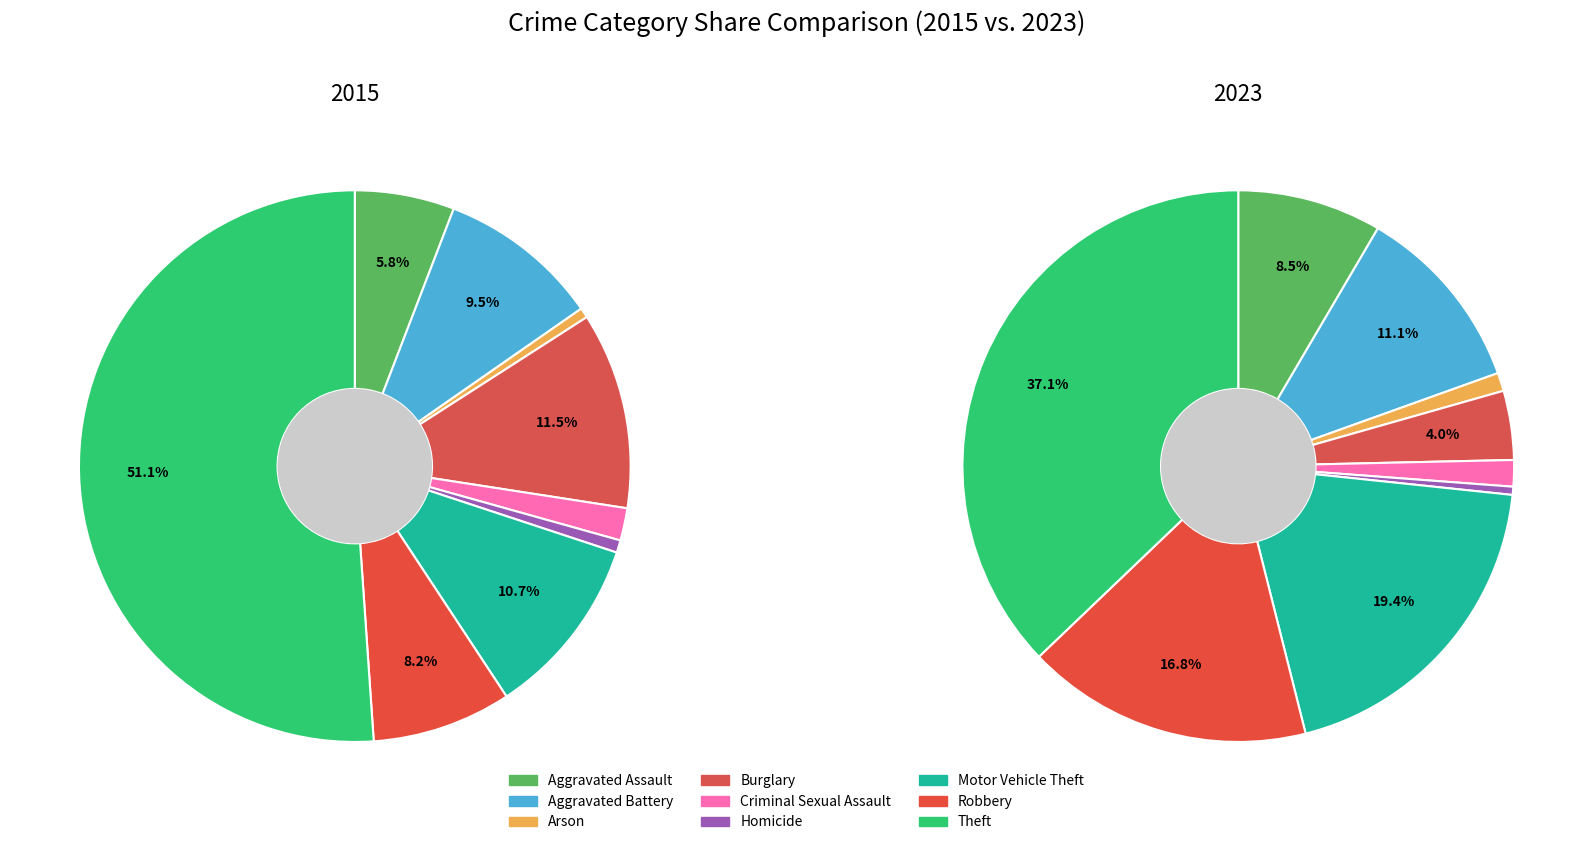

To the nearest percent, what portion does Aggravated Battery represent?

9%